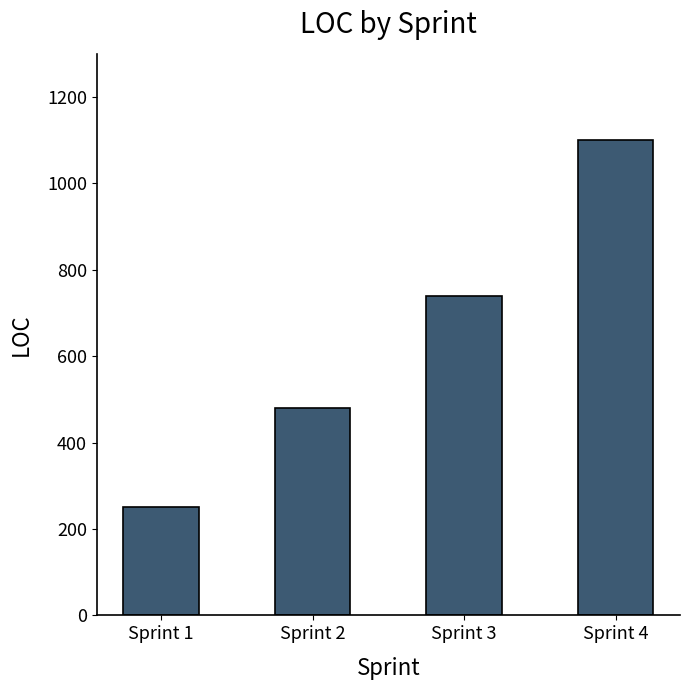

How many series are shown in this chart?

1